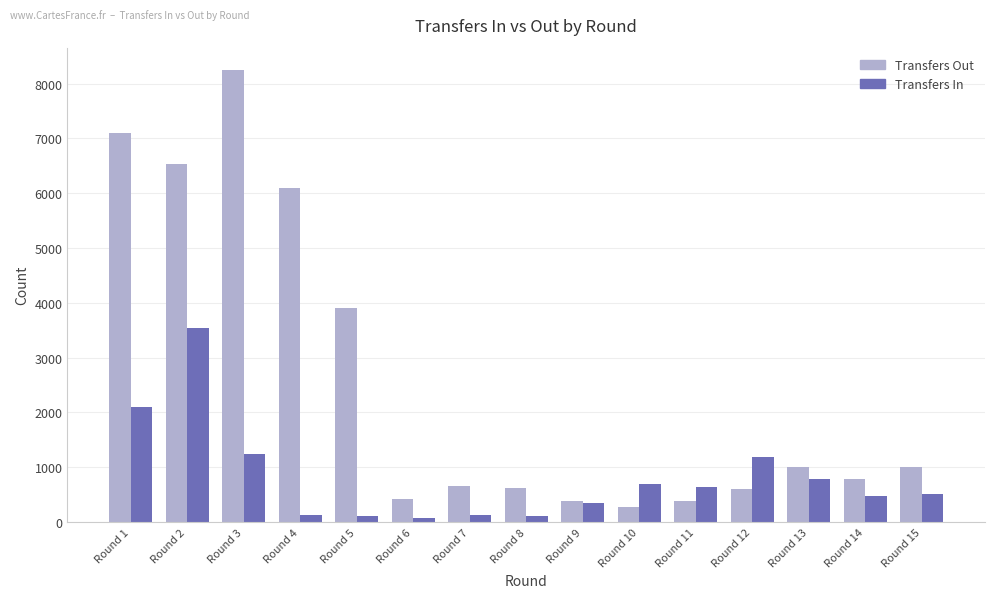

At which category is the sum across all series the highest?

Round 2